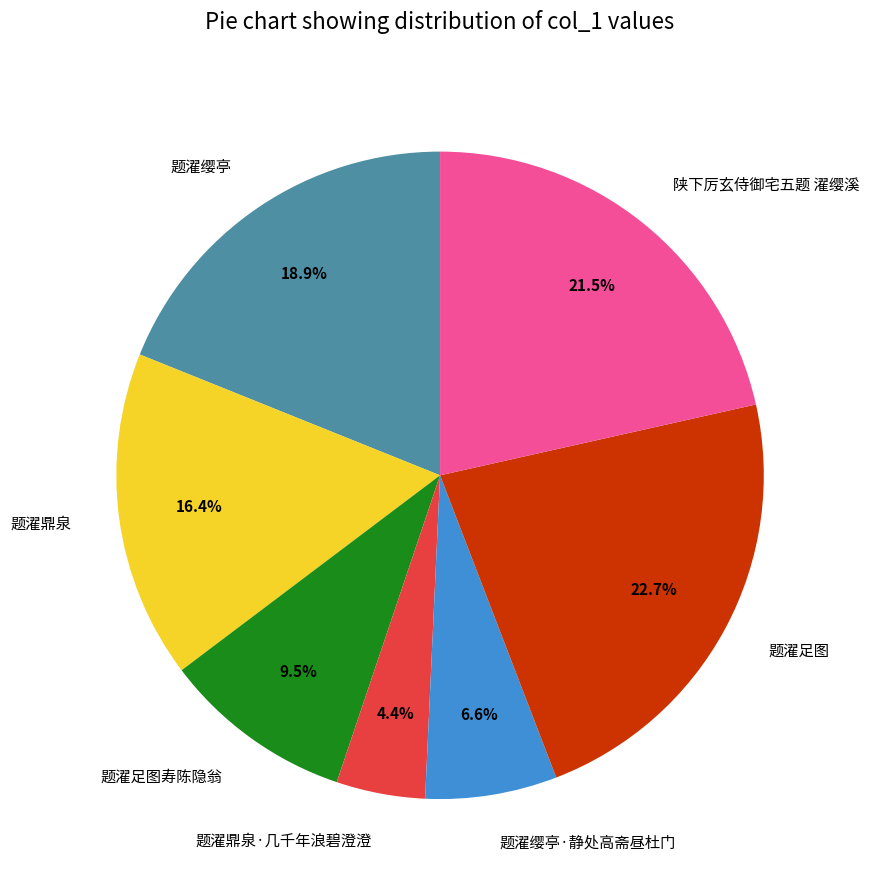

Approximately how many times larger is the value at 题濯足图 compared to 题濯鼎泉?

1.4